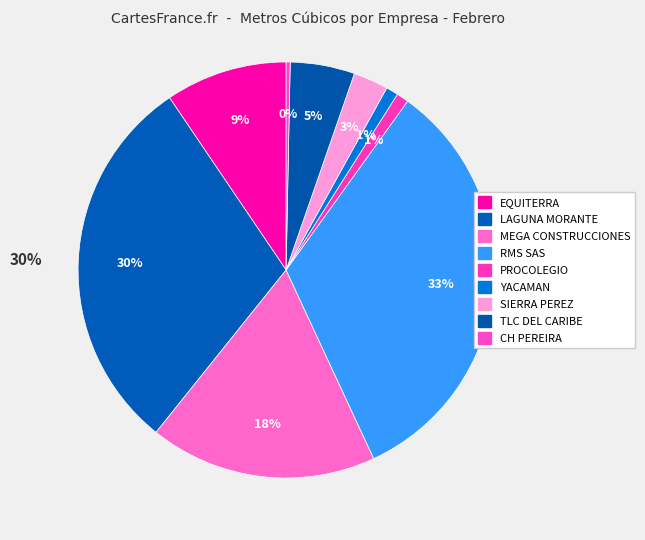

How many segments does this pie chart have?

9